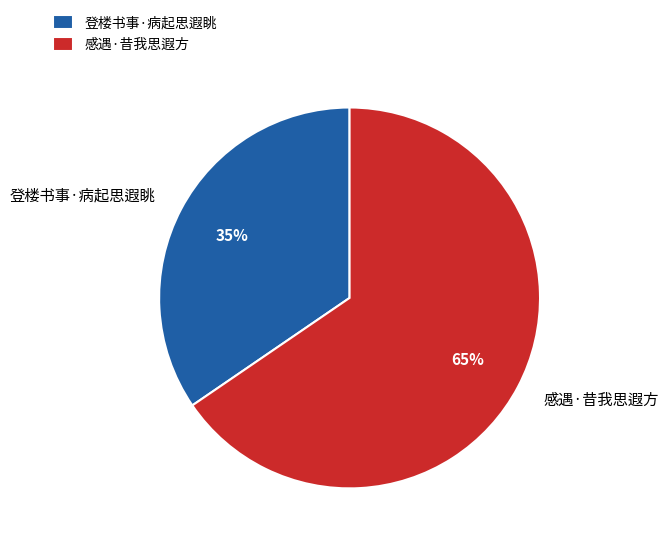

To the nearest percent, what is the average slice percentage?

50%